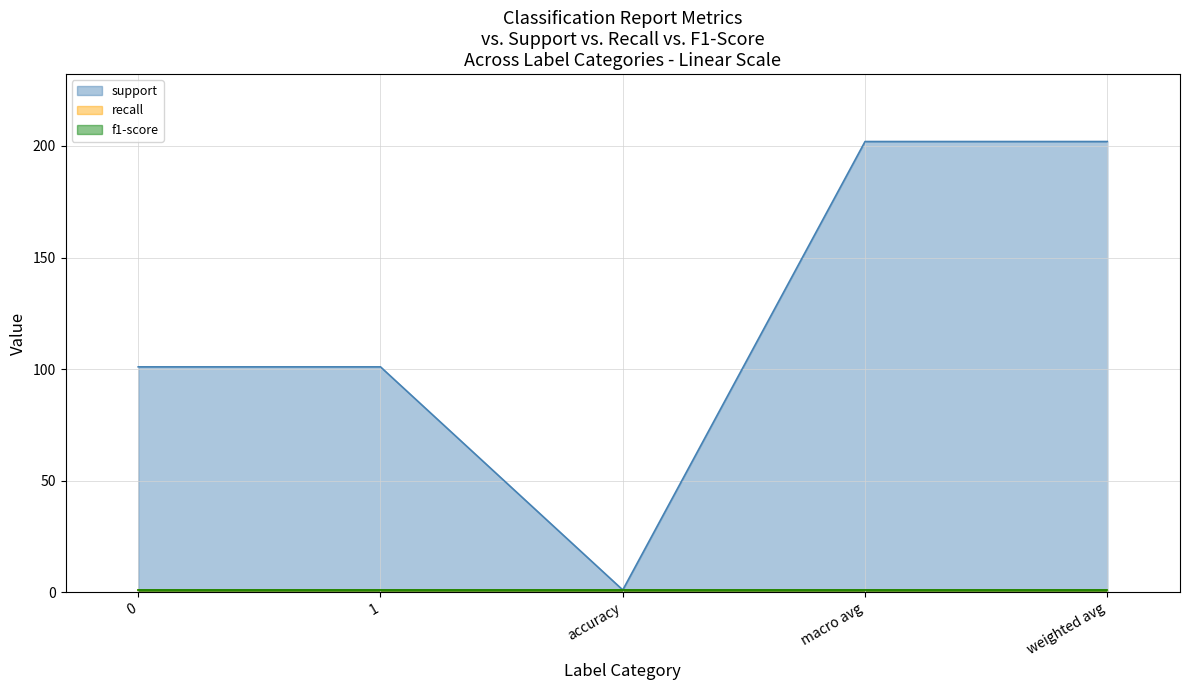

What is the value of the support point at the 2nd from the left?

101